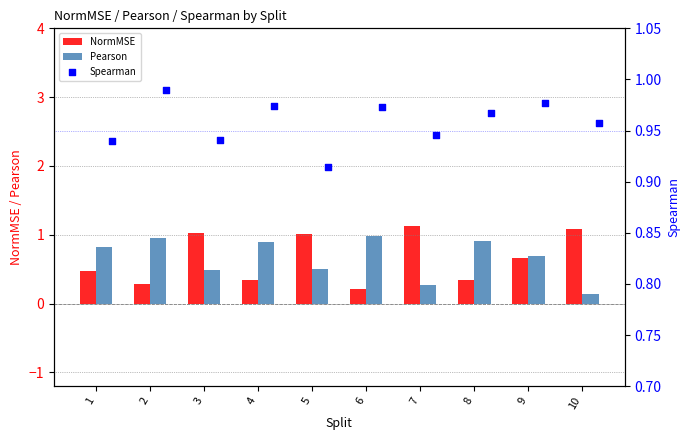

True or false: NormMSE has a value of 1.9 at 7.

False